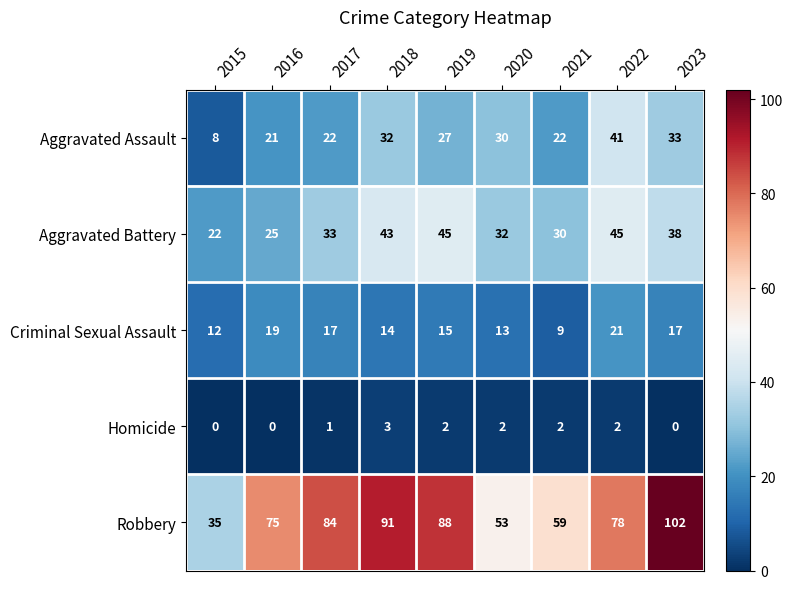

At which label is Homicide closest to 1?

2017